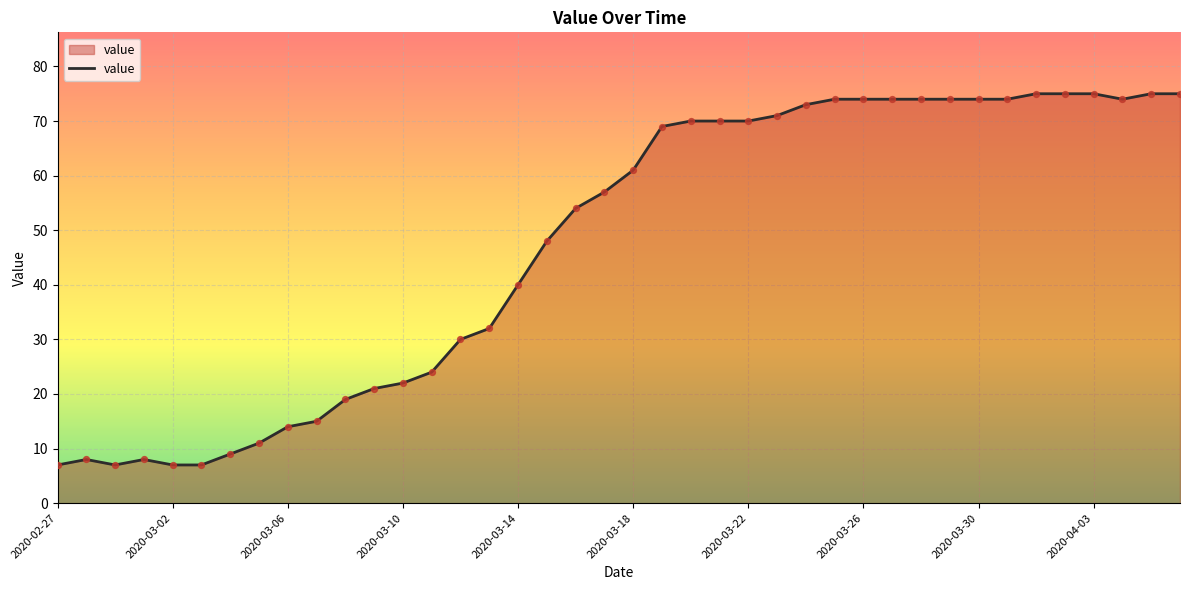

What is the minimum value shown in the chart?

7